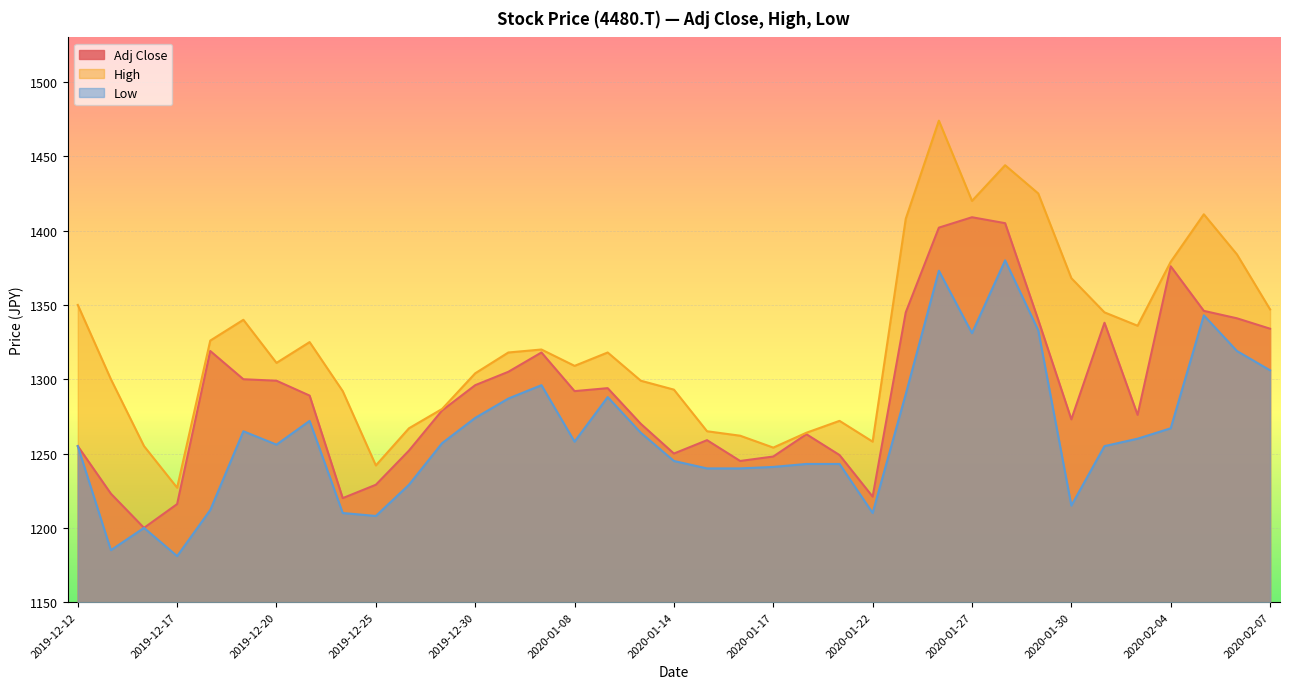

What is the label of the 36th point from the left?

2020-02-06